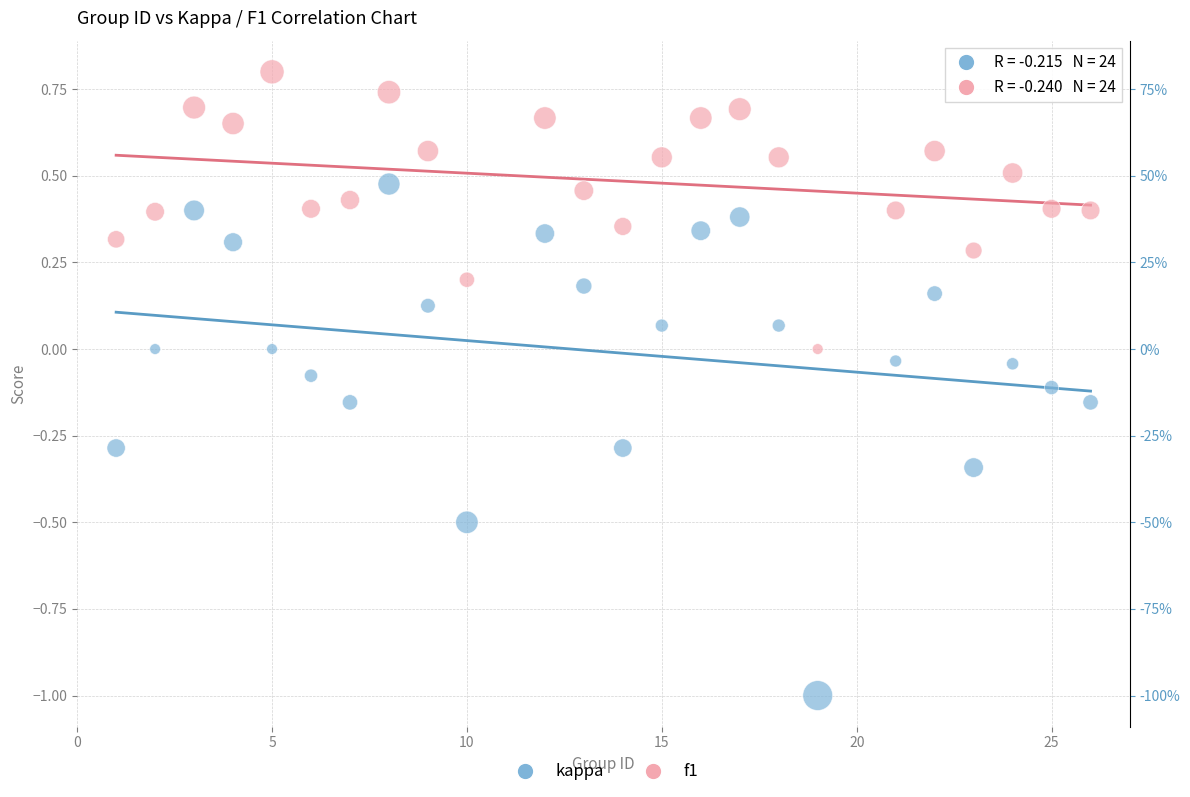

Which series has the widest spread of Y values?

kappa